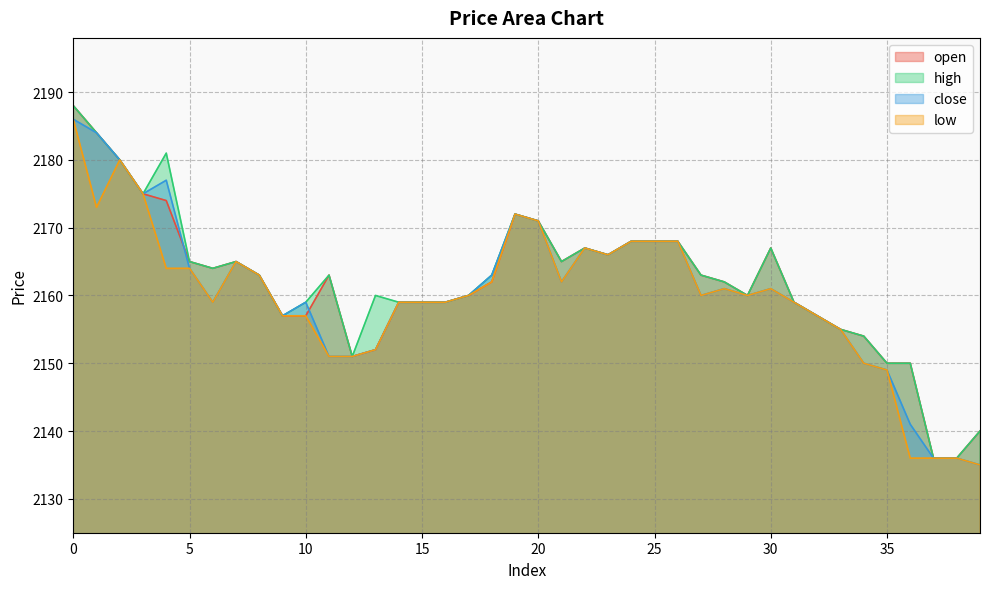

What is the average value of the high series?

2162